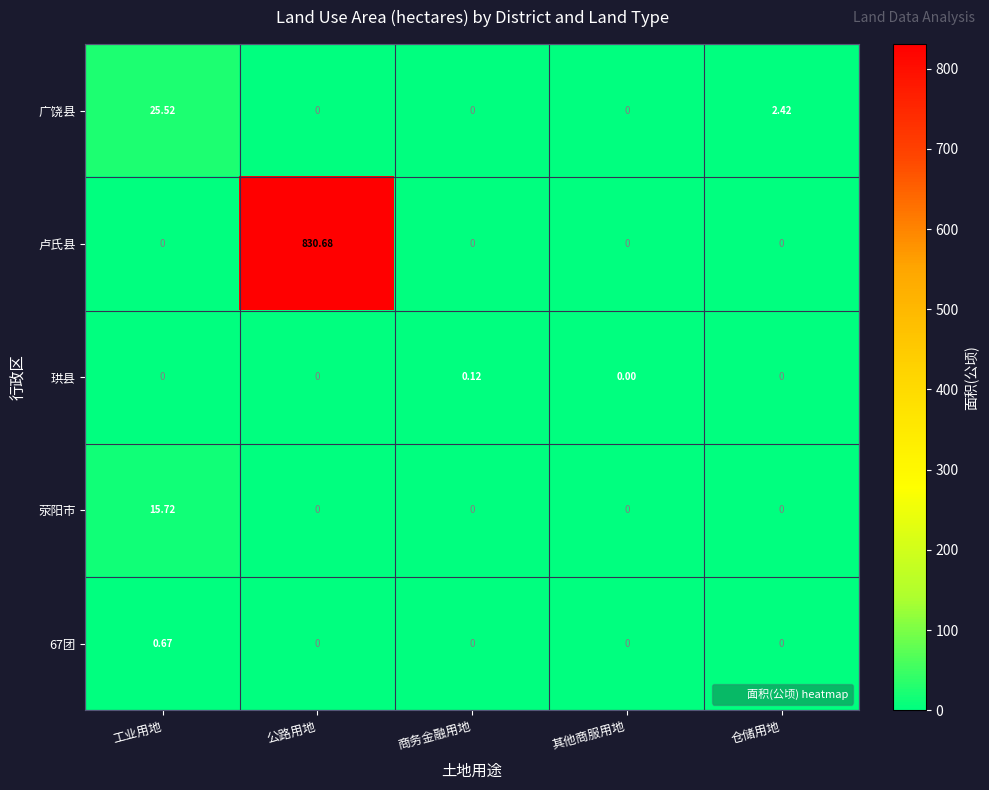

Which series has the widest spread of values?

卢氏县